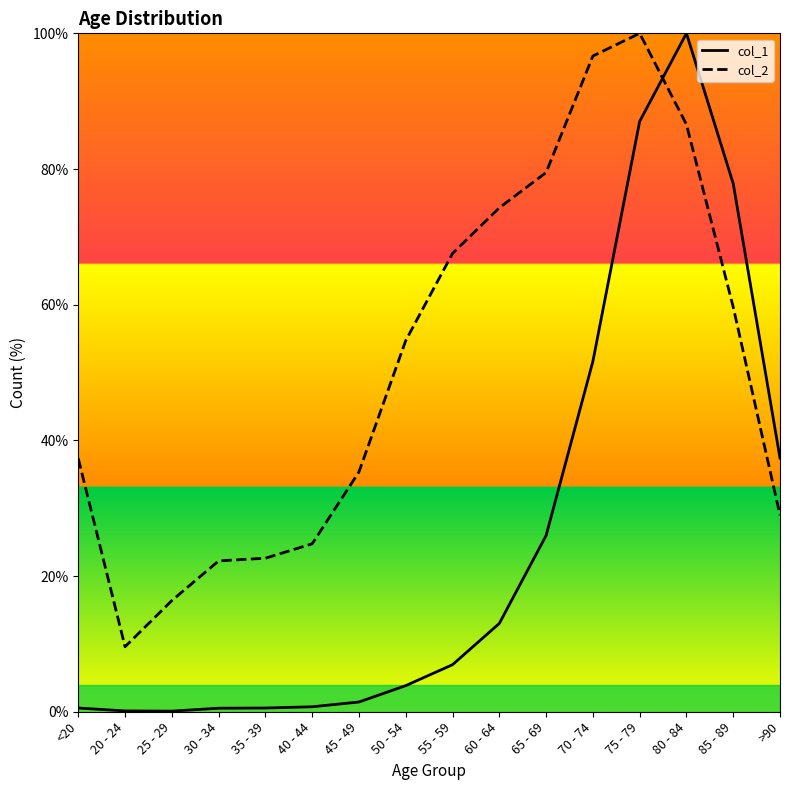

Rank the series at >90 from highest to lowest value.

col_1, col_2